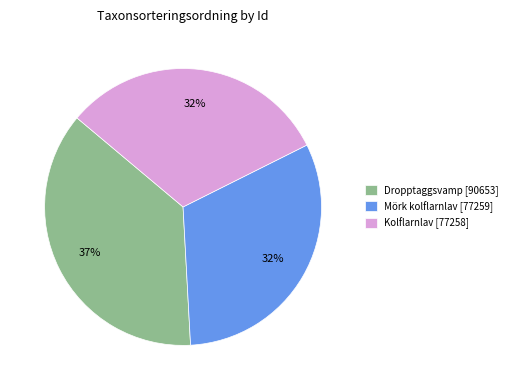

To the nearest percent, what is the difference between the largest and smallest slice percentages?

5%